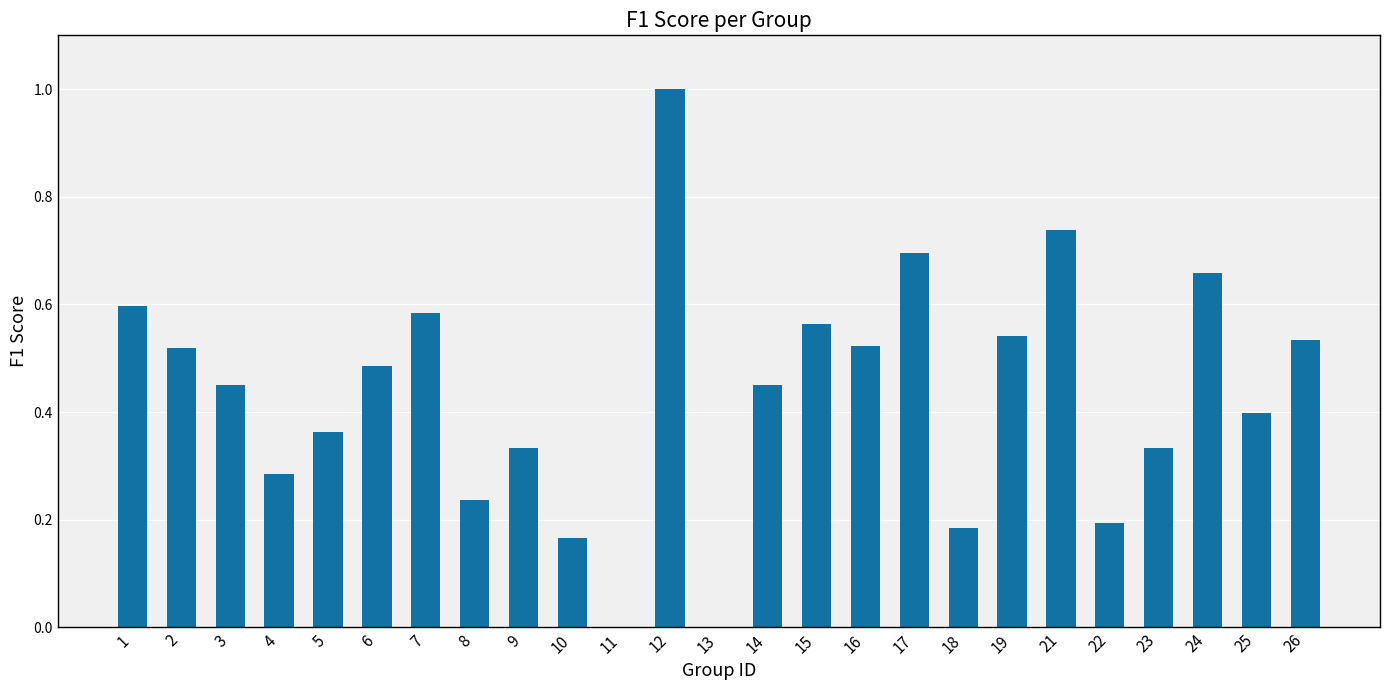

True or false: the data shows 1.0 at 1.

False